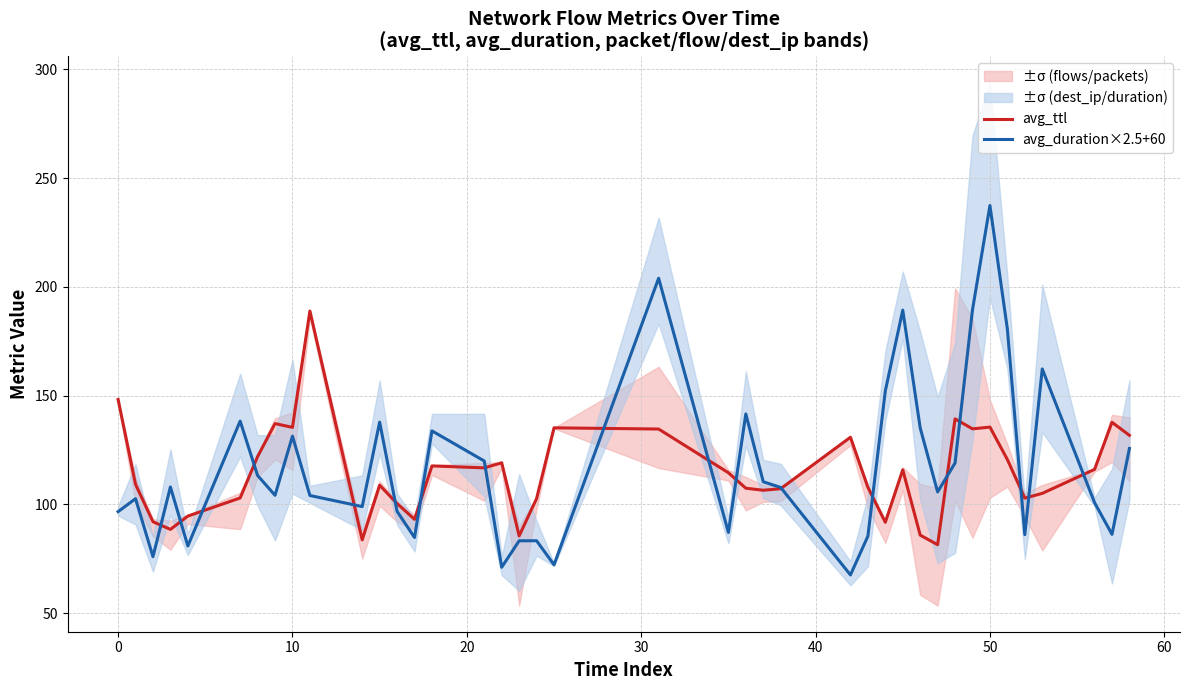

What is the minimum value for avg_duration×2.5+60?

67.6